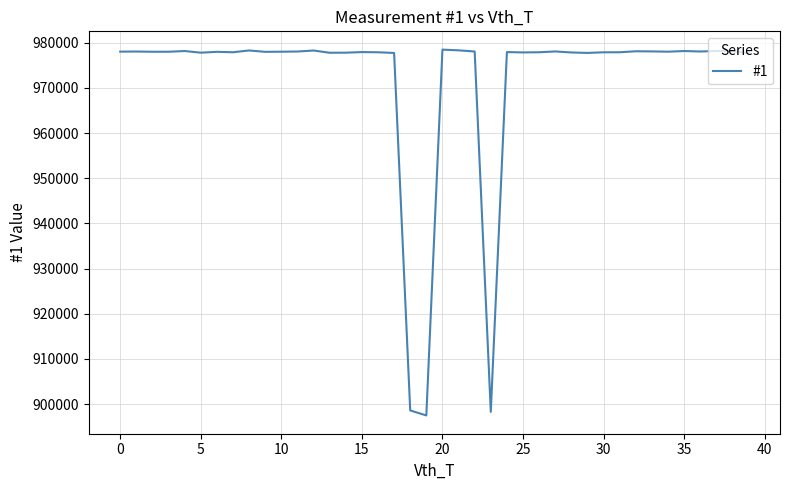

Is this an area chart (filled region under the line)?

No